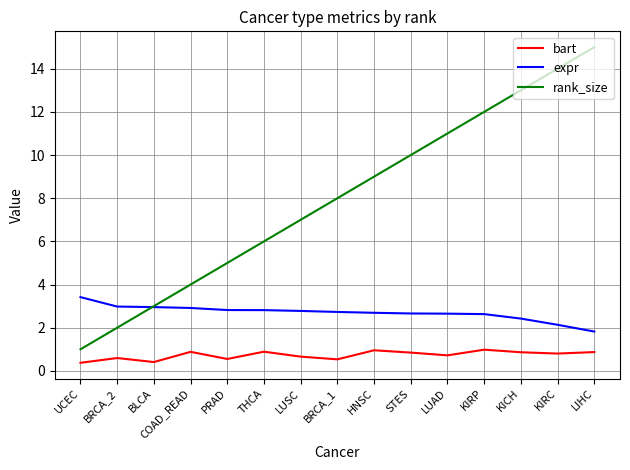

True or false: bart and rank_size intersect in this chart.

False